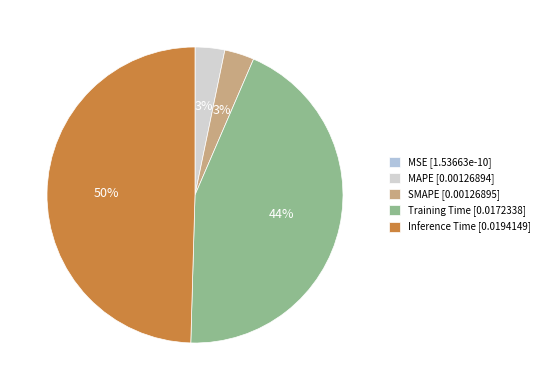

How many segments does this pie chart have?

5